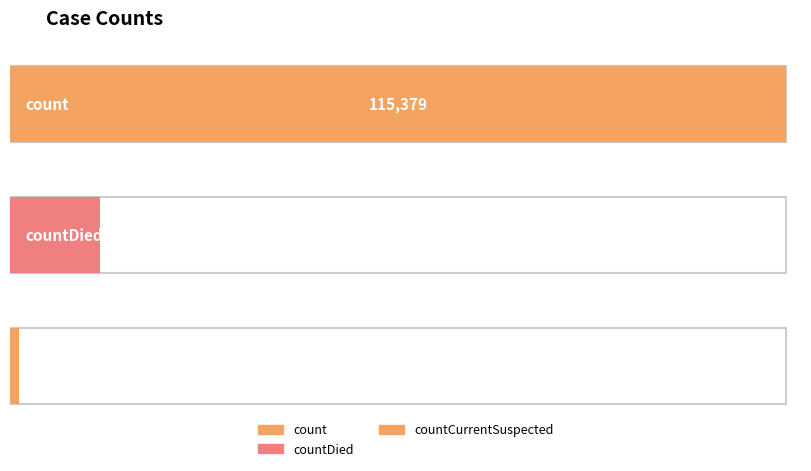

Where does the data first go above 1383?

count